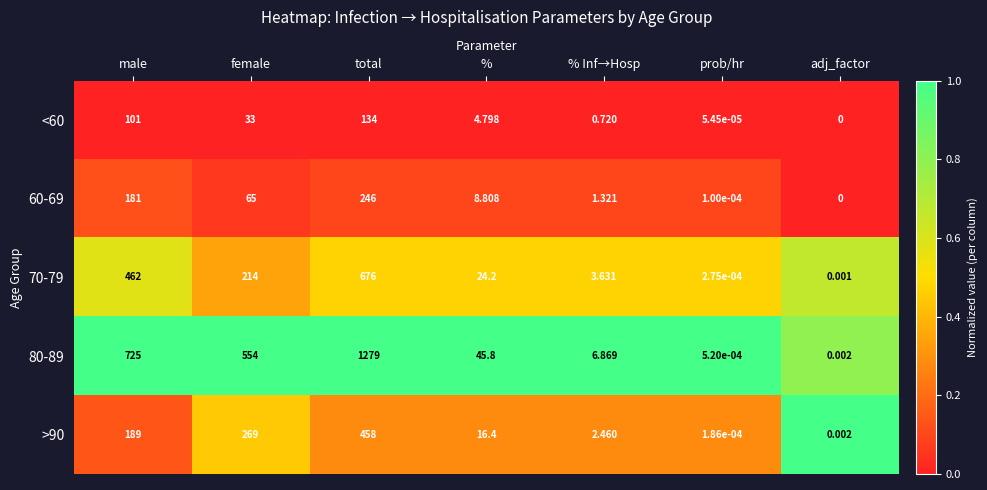

Which series has the largest range (max minus min)?

80-89